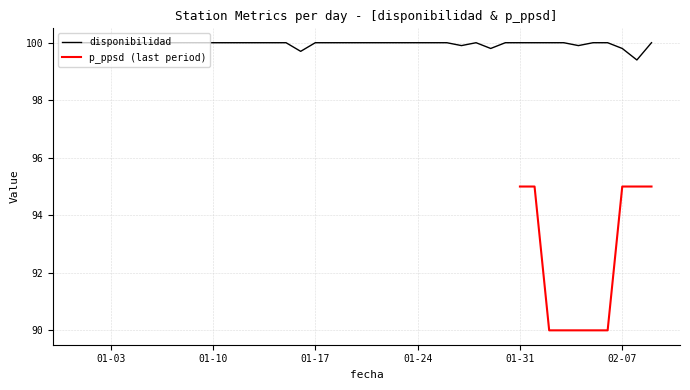

The value at 2023-01-20 is 32.3. True or false?

False